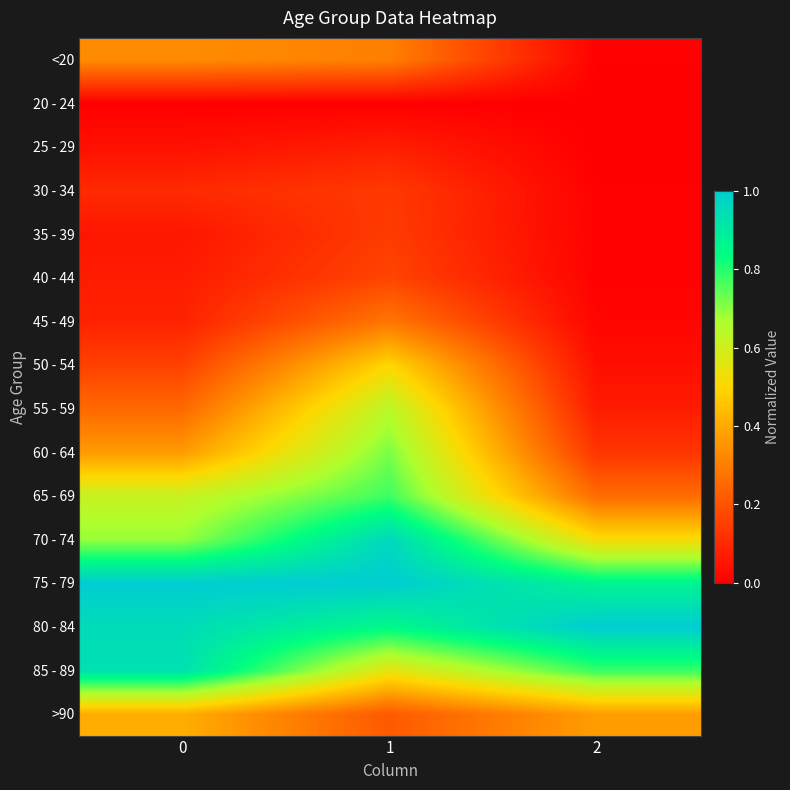

Reading left to right, extract all data points from this chart.

<20: 0=0.3	1=0.3	2=0.0
20 - 24: 0=0.0	1=0.0	2=0.0
25 - 29: 0=0.0	1=0.1	2=0.0
30 - 34: 0=0.1	1=0.1	2=0.0
35 - 39: 0=0.1	1=0.1	2=0.0
40 - 44: 0=0.1	1=0.2	2=0.0
45 - 49: 0=0.1	1=0.3	2=0.0
50 - 54: 0=0.2	1=0.5	2=0.0
55 - 59: 0=0.3	1=0.6	2=0.1
60 - 64: 0=0.4	1=0.7	2=0.1
65 - 69: 0=0.6	1=0.8	2=0.3
70 - 74: 0=0.7	1=1.0	2=0.5
75 - 79: 0=1.0	1=1.0	2=0.9
80 - 84: 0=0.9	1=0.9	2=1.0
85 - 89: 0=0.9	1=0.6	2=0.8
>90: 0=0.4	1=0.2	2=0.4